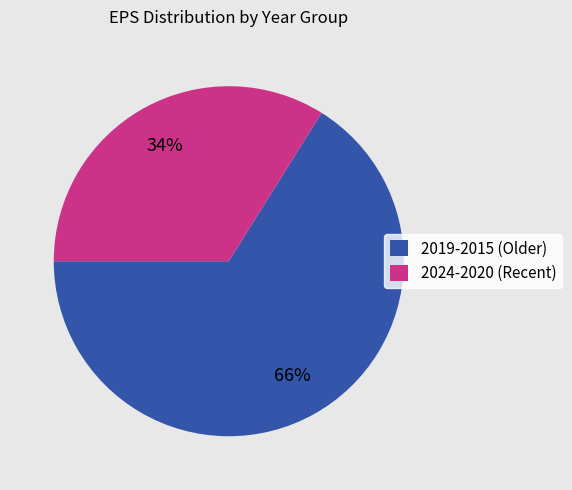

Between 2024-2020 (Recent) and 2019-2015 (Older), which is larger?

2019-2015 (Older)